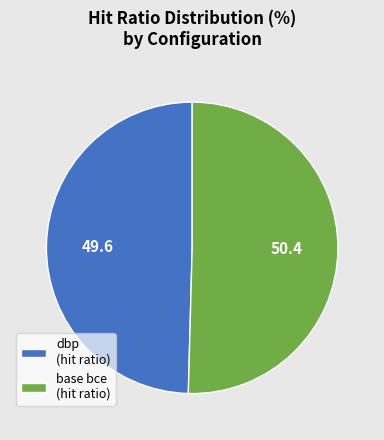

Count the number of slices in the pie.

2